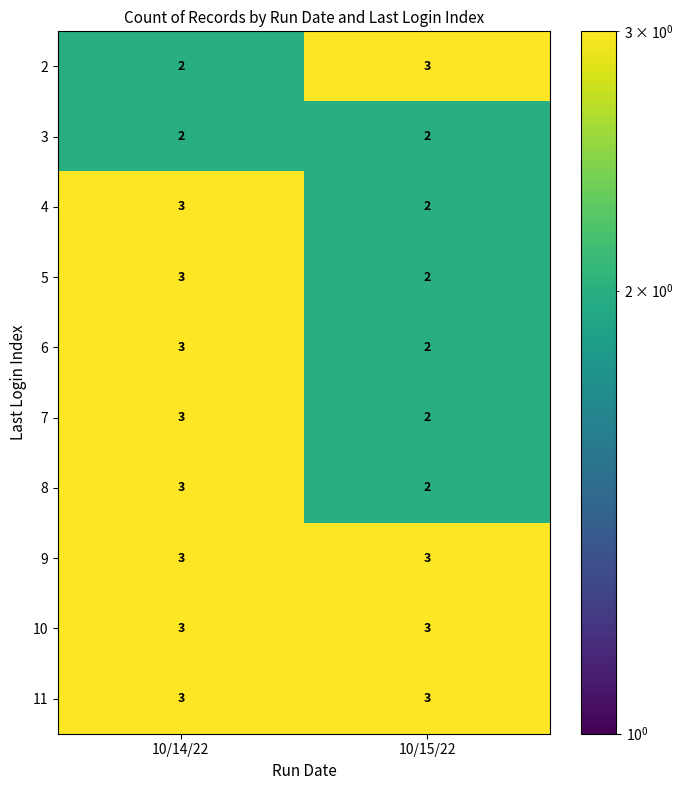

Which category has the lowest value in the 5 series?

10/15/22